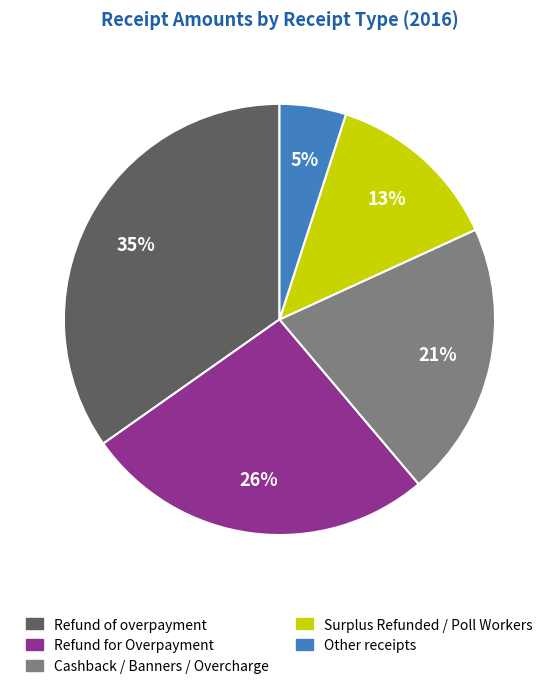

Which slice is the largest?

Refund of overpayment